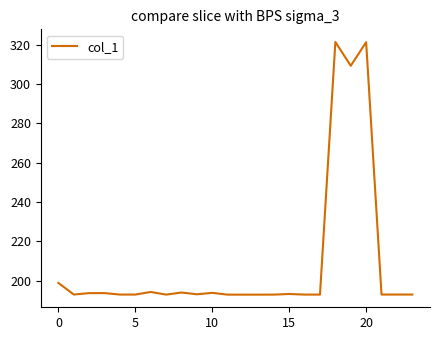

What is the maximum value shown in the chart?

321.3